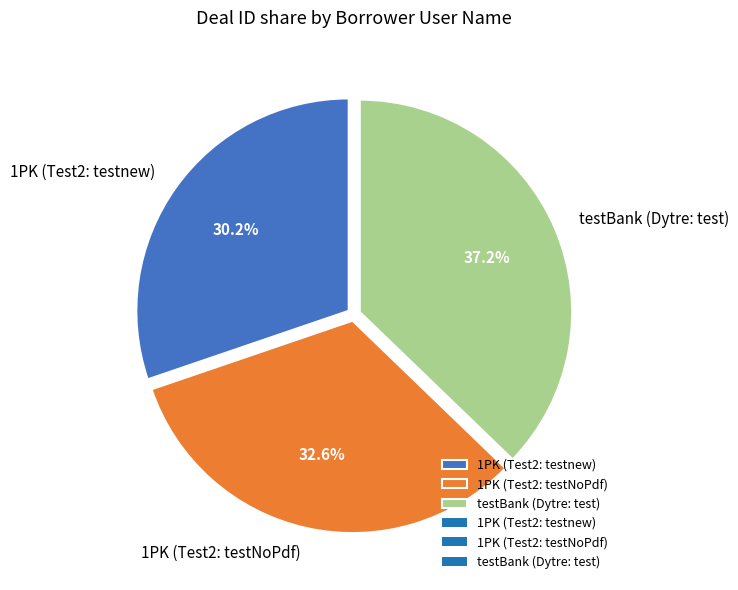

How much of the chart is everything except 1PK (Test2: testnew)?

69.8%